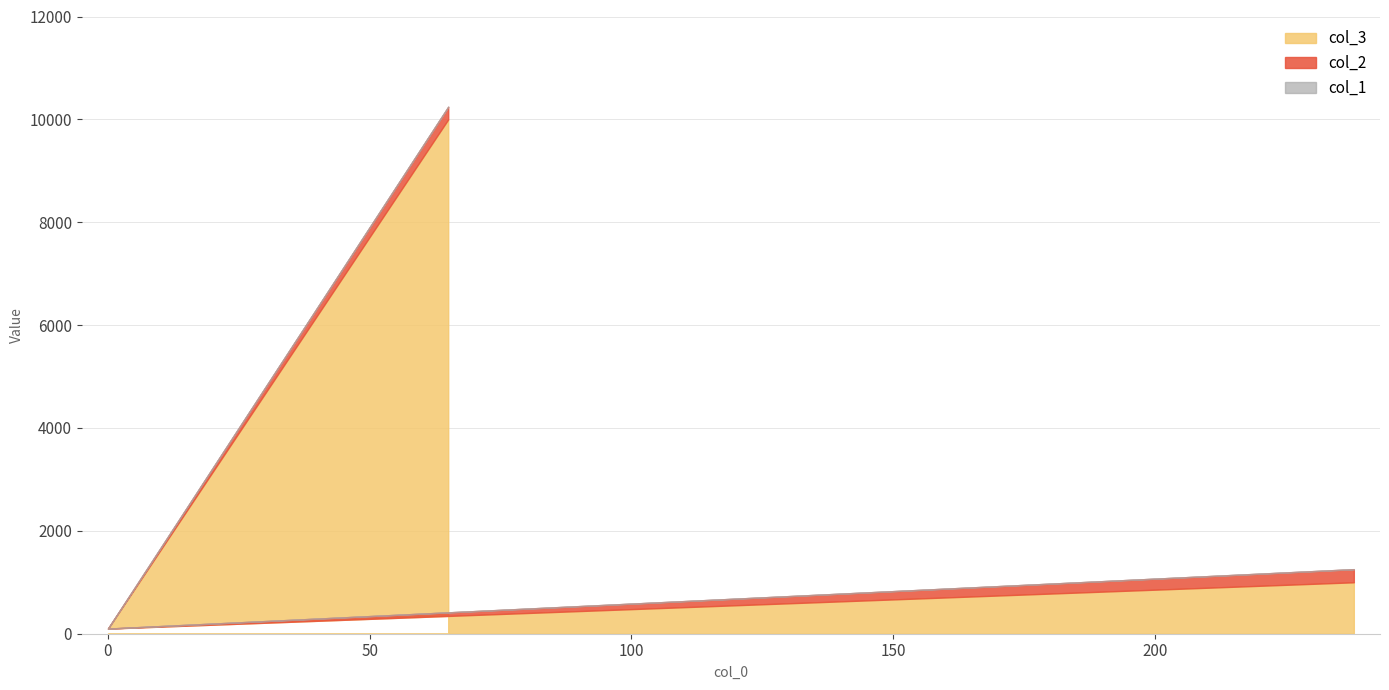

Reading left to right, what are all the values shown in this chart?

col_2: 65=245	0=0	238=255
col_3: 65=10000	0=100	238=1000
col_1: 65=0	0=0	238=0